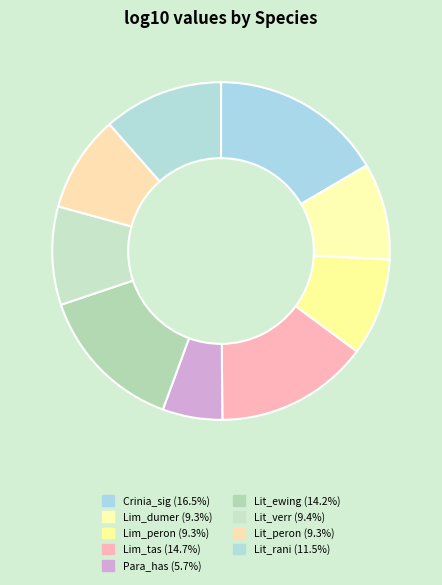

To the nearest percent, what percentage of the pie is Lit_ewing?

14%